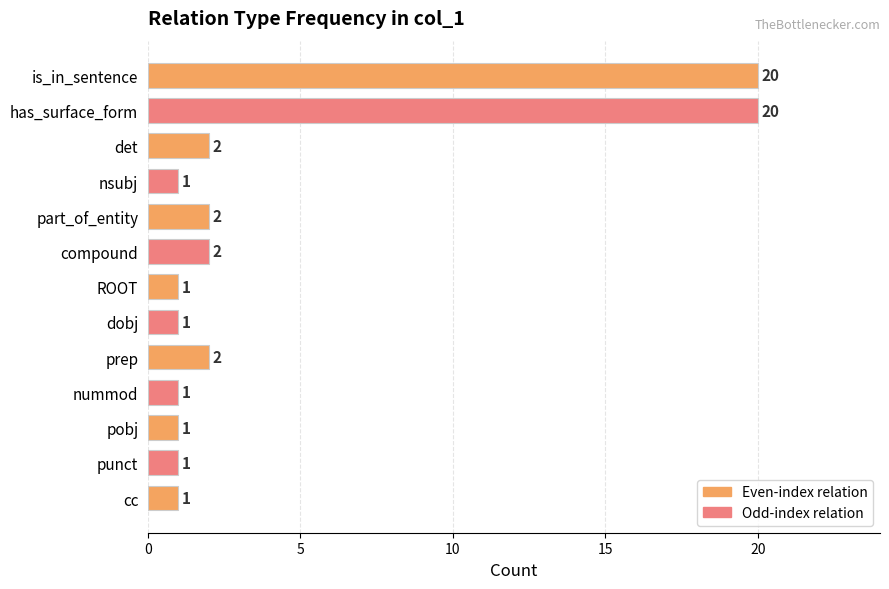

Reading bottom to top, what are all the values shown in this chart?

1	1	1	1	2	1	1	2	2	1	2	20	20